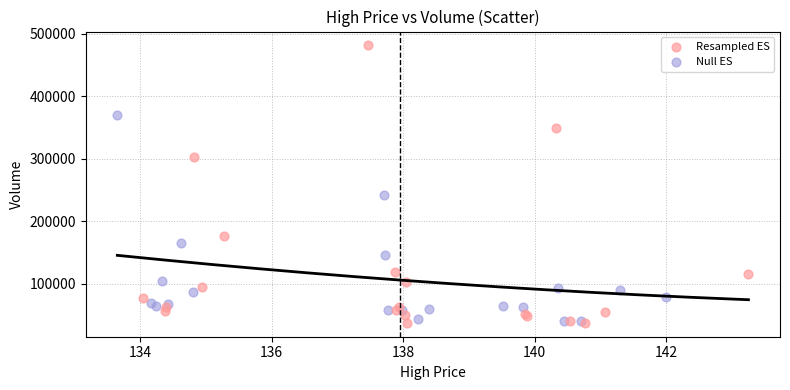

Which series contains the highest Y value?

Resampled ES